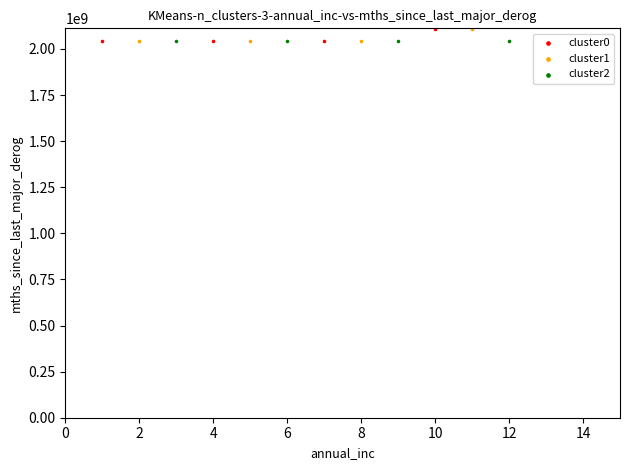

What are all the series names shown in the legend?

cluster0, cluster1, cluster2